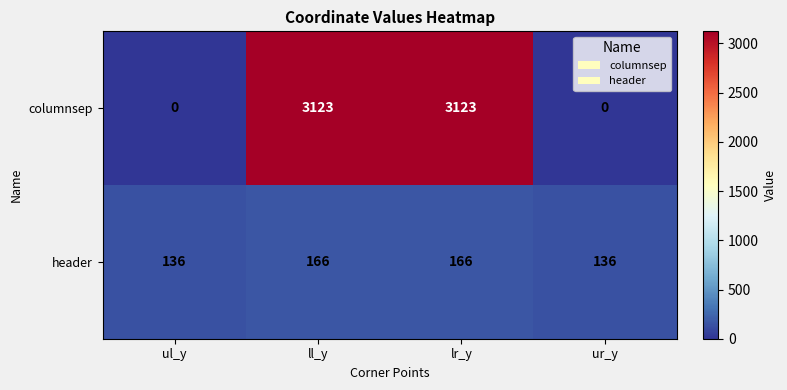

What is the greatest value displayed?

3123